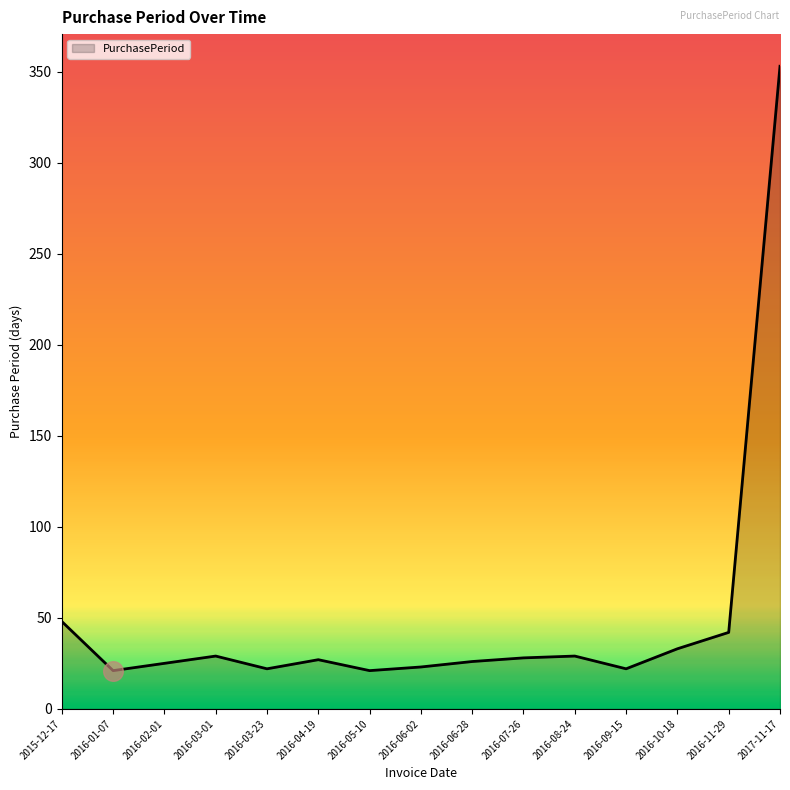

What is the change in value from 2016-07-26 to 2017-11-17?

+325